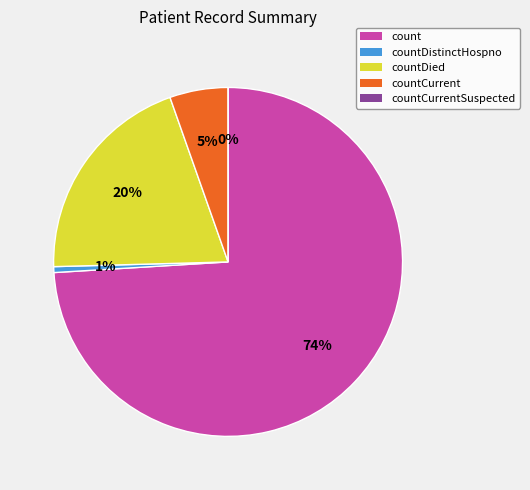

To the nearest percent, what portion does count represent?

74%